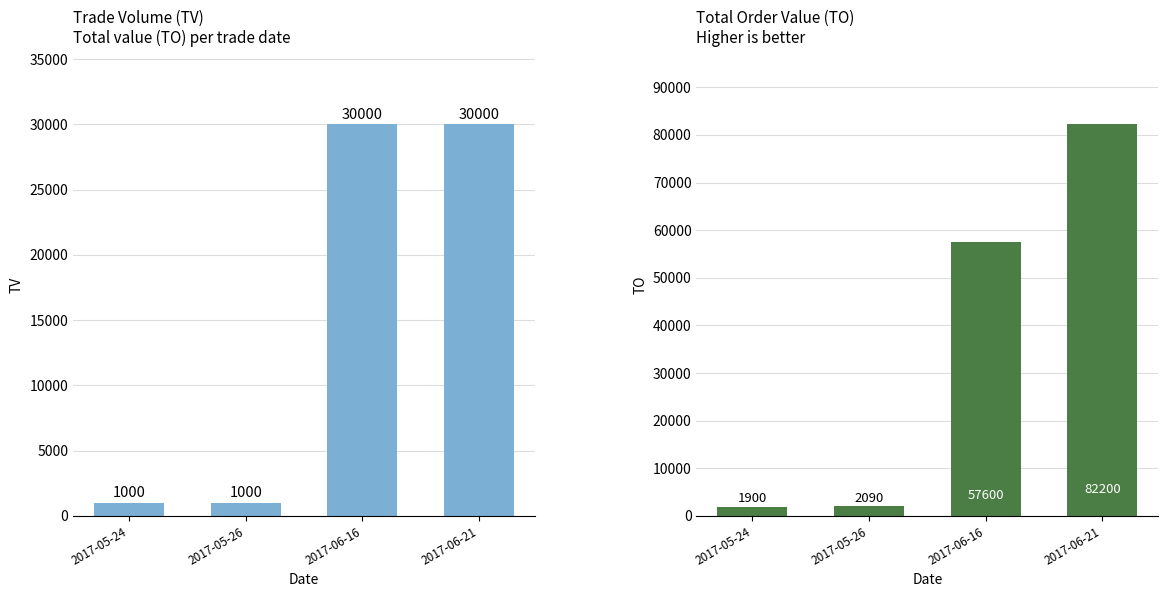

What is the spread (max minus min) of values at 2017-06-16?

27600